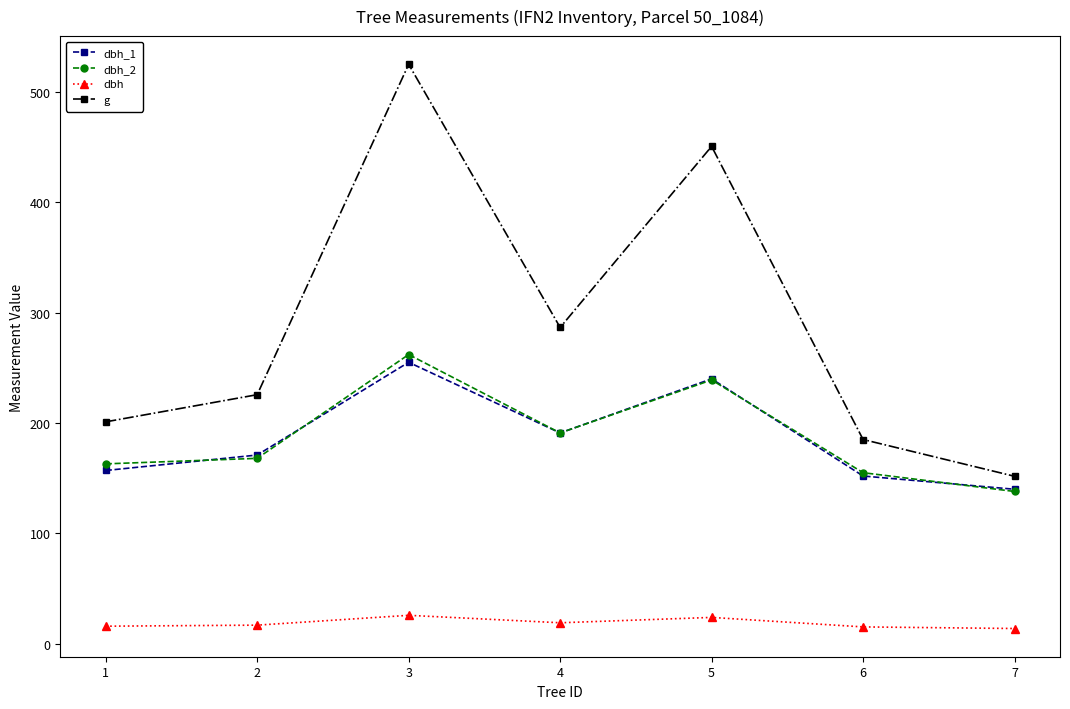

What is the value of the g point at the 5th from the left?

450.5